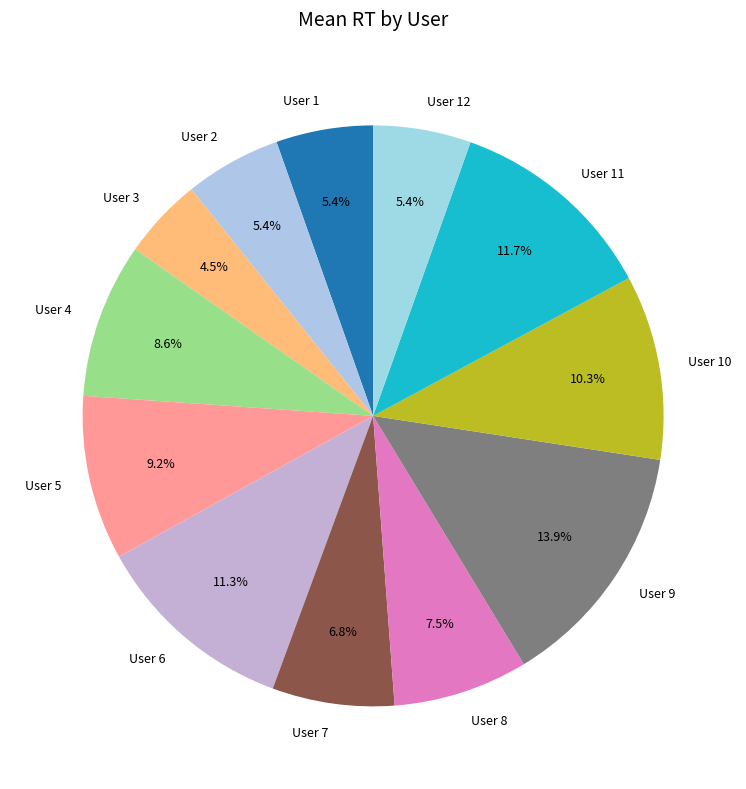

How much of the chart is everything except User 10?

89.7%